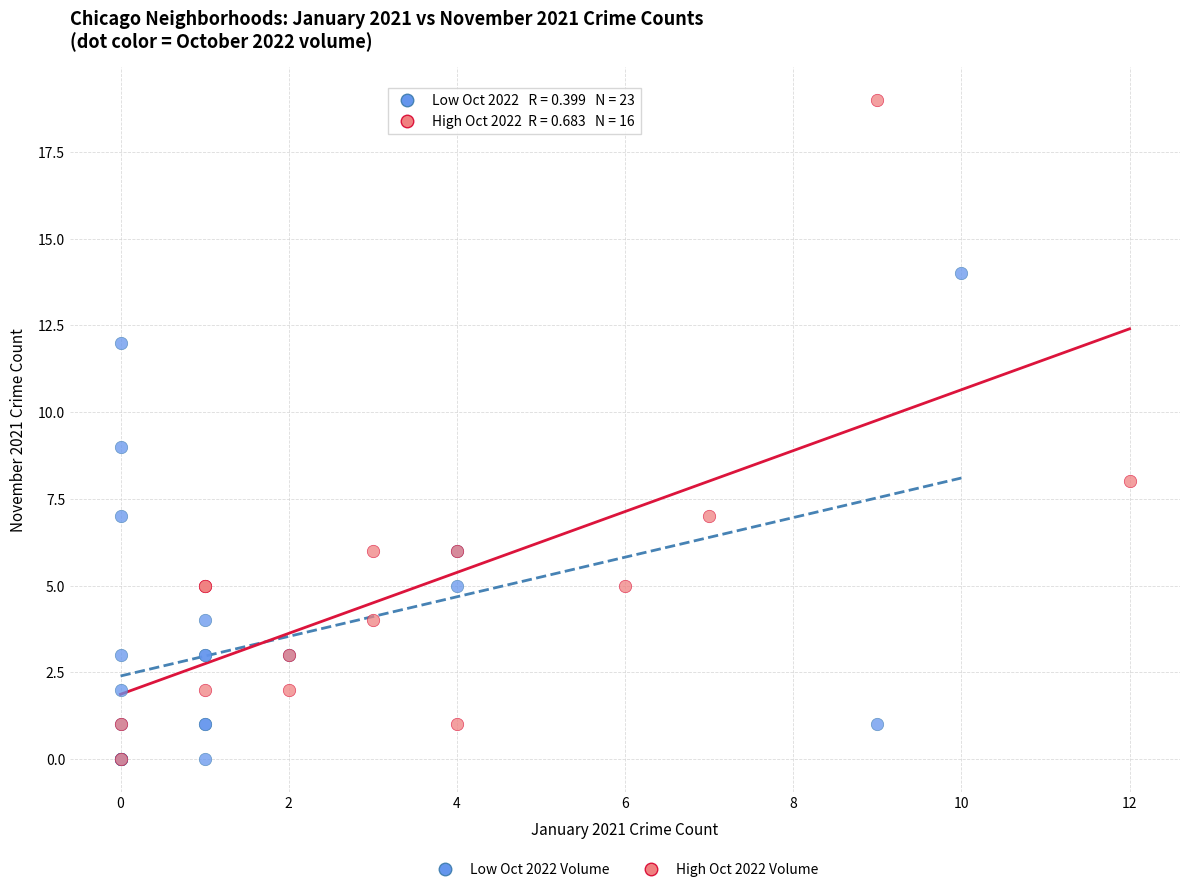

Which series has the widest spread of Y values?

High Oct 2022 Volume